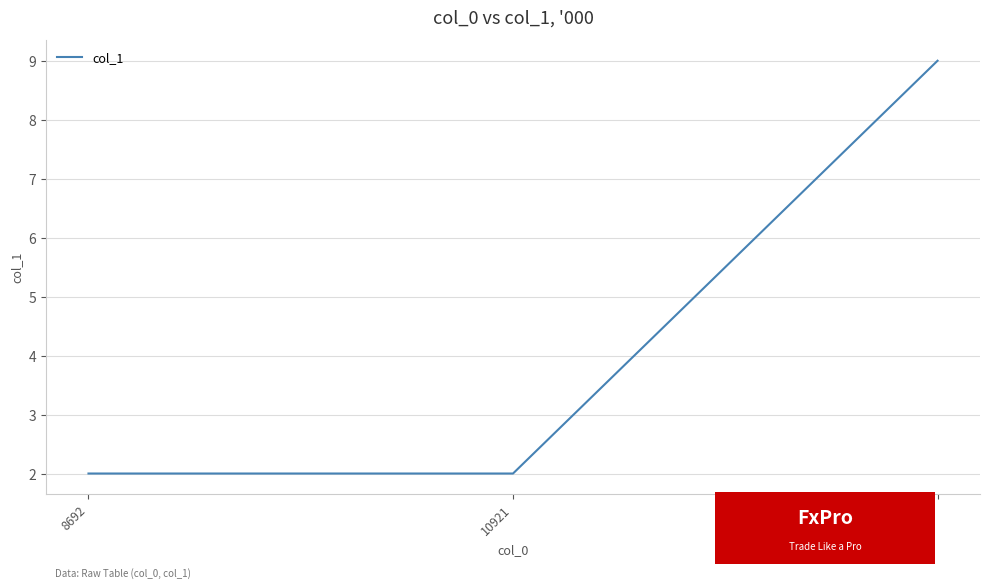

What is the minimum value shown in the chart?

2